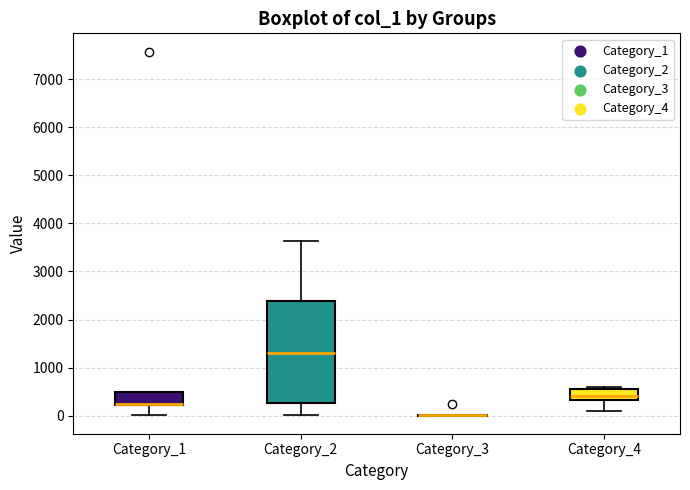

Reading left to right, transcribe this box plot: for each box, give where its median line is, the range the box spans, and where its two whiskers end, as read against the y-axis. The values are not printed on the chart, so give them approximately, as read against the axis.

Category_1: median 200 (drawn on the box's lower edge), box 200 to 500, whiskers 0 to 500
Category_2: median 1300, box 300 to 2400, whiskers 0 to 3600
Category_3: box collapsed to a line at 0, whiskers 0 to 0
Category_4: median 400, box 300 to 600, whiskers 100 to 600 (just above the box's upper edge)